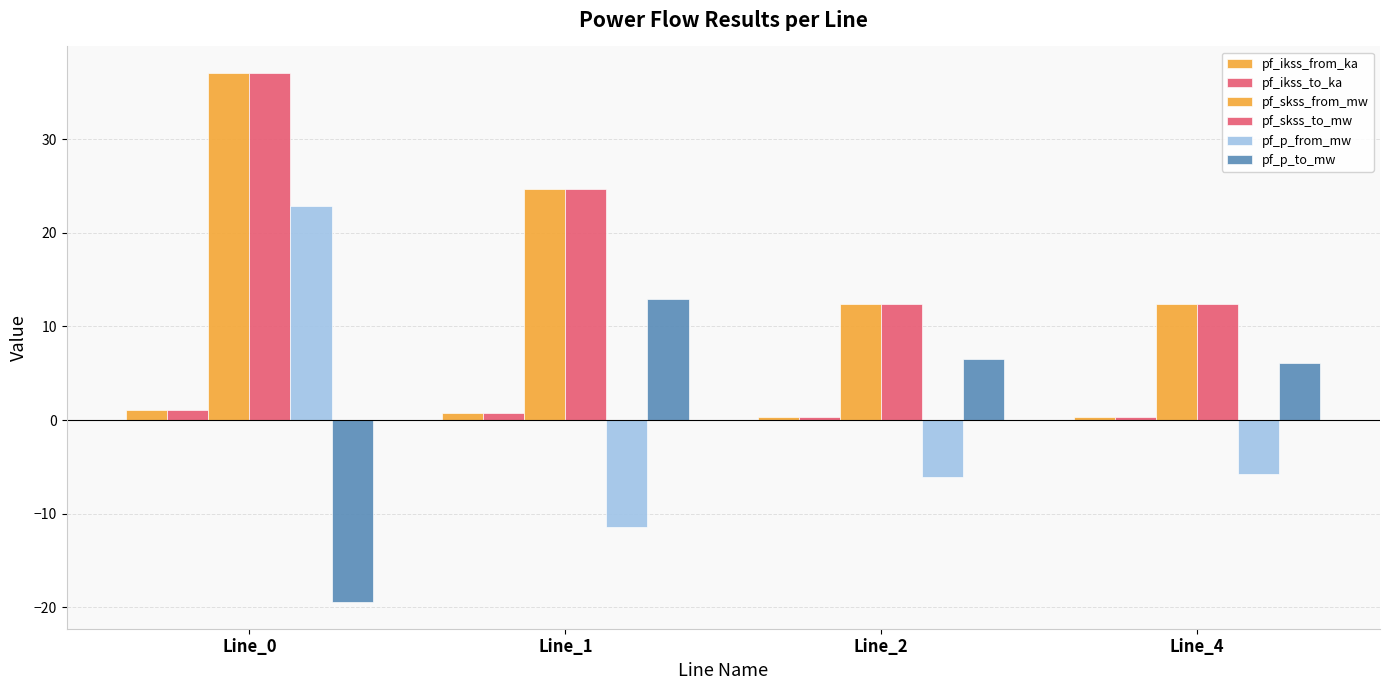

How many bars are there in each group?

6